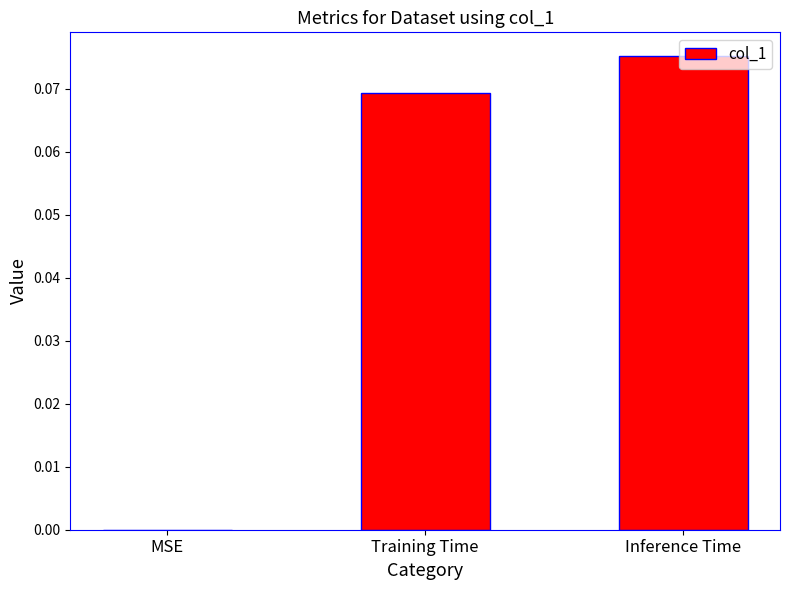

What is the change in value from MSE to Inference Time?

+0.1